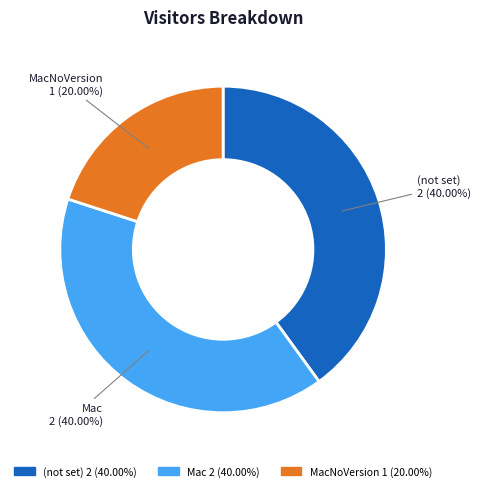

Does any single category account for the majority?

No